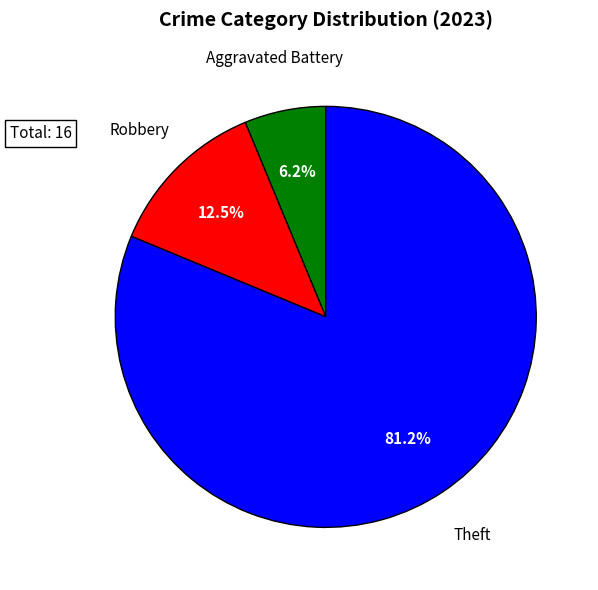

Which category has the smallest portion of the pie?

Aggravated Battery